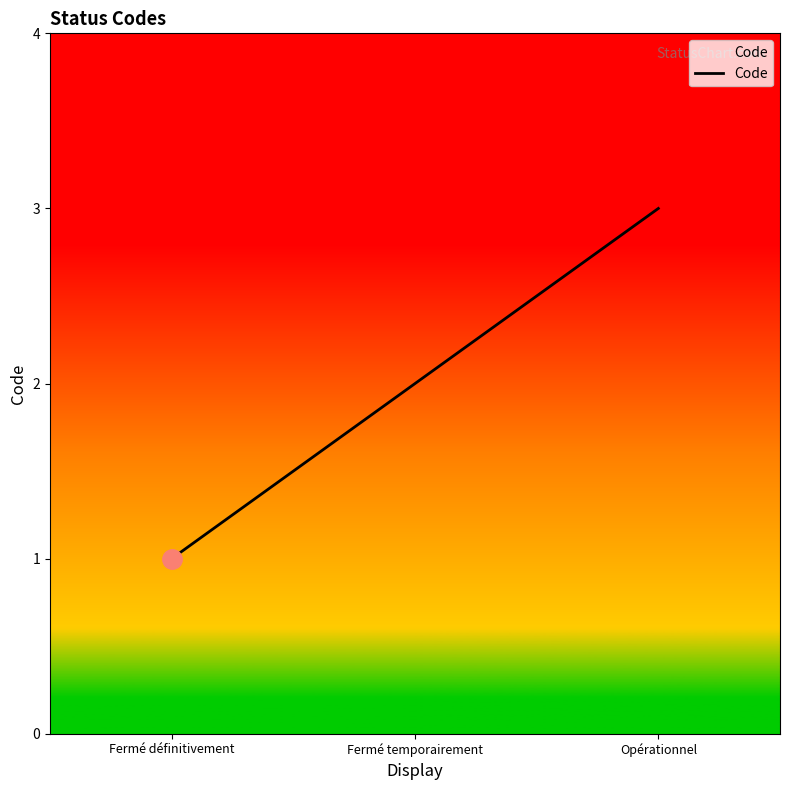

What position from the left is Fermé définitivement?

1